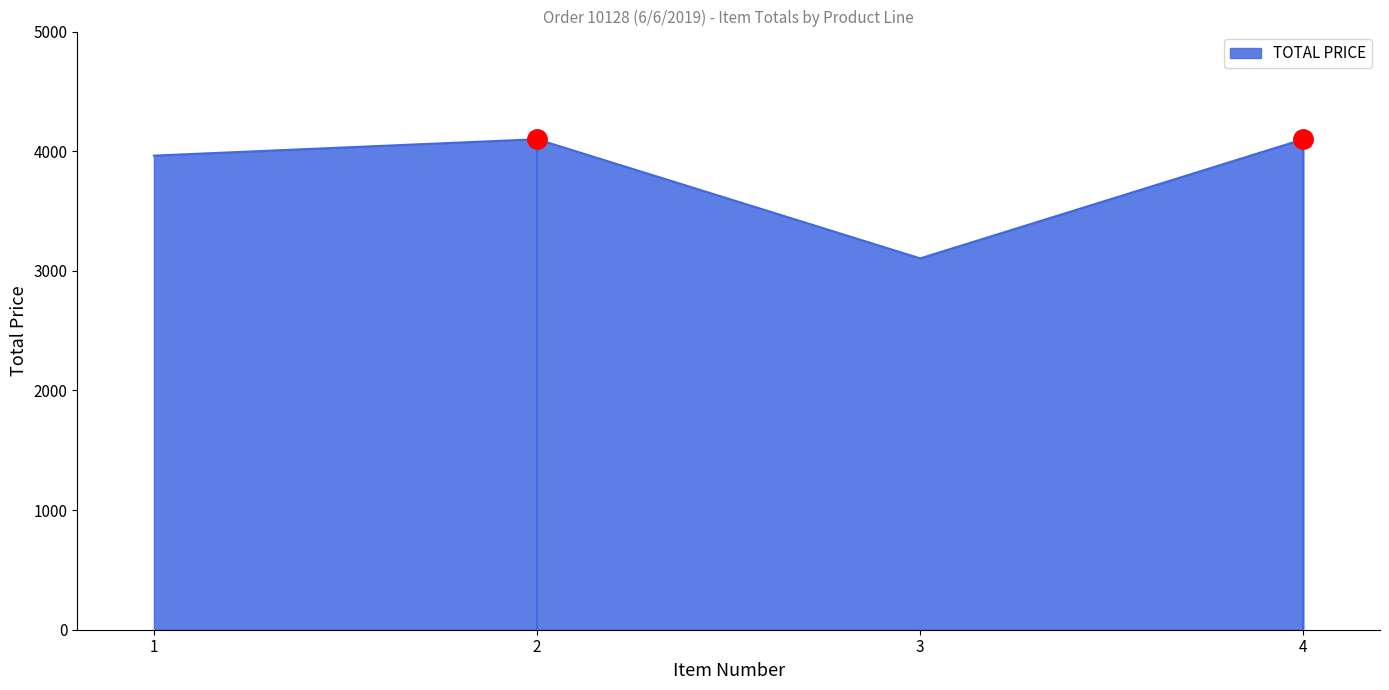

True or false: TOTAL PRICE has more than 1 interior local peaks.

False